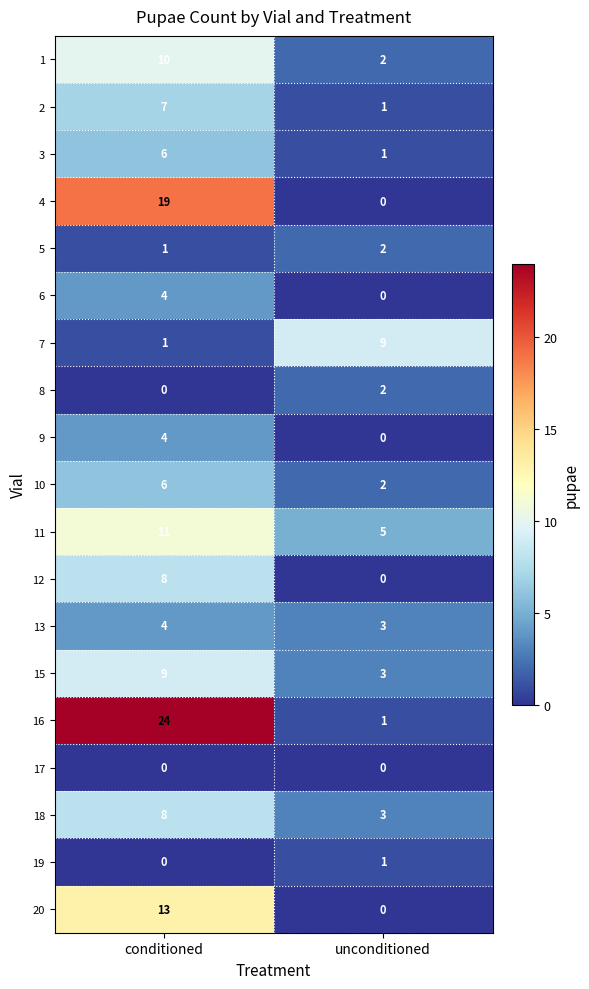

Where is 16 nearest to the value 12?

unconditioned